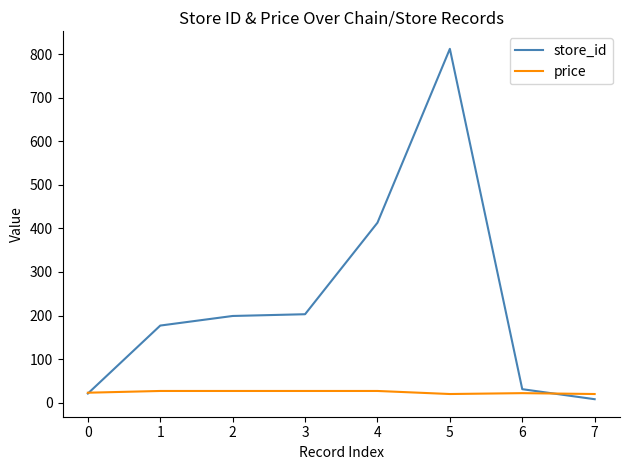

What is the average value of the price series?

24.0